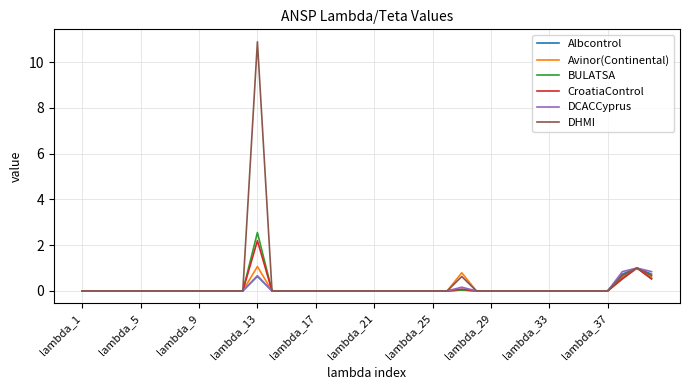

What are all the series names shown in the legend?

Albcontrol, Avinor(Continental), BULATSA, CroatiaControl, DCACCyprus, DHMI